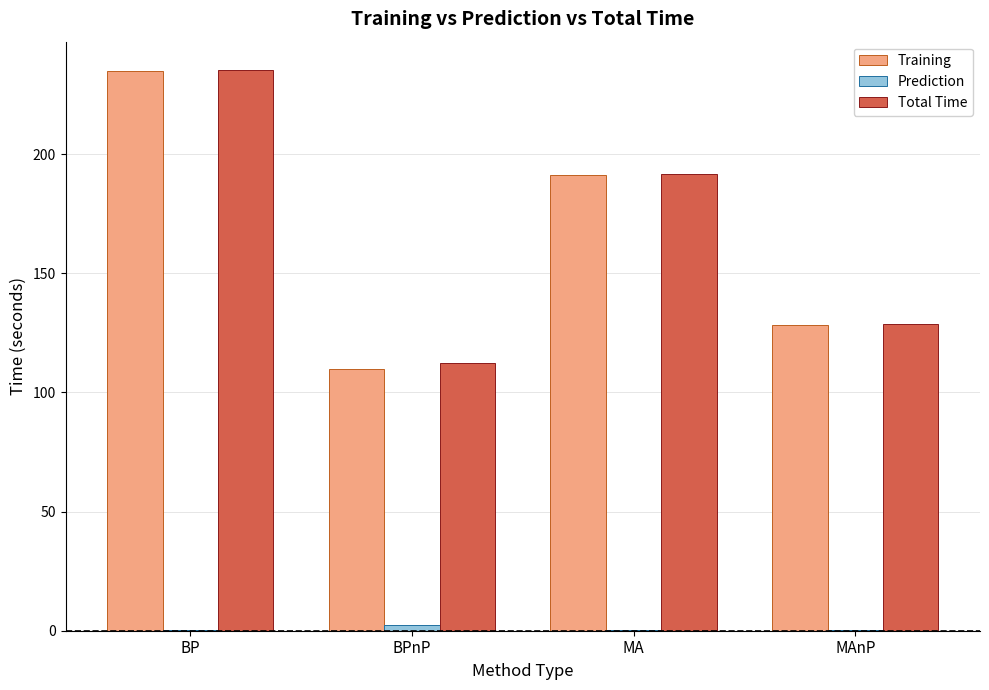

Which series has the widest spread of values?

Training